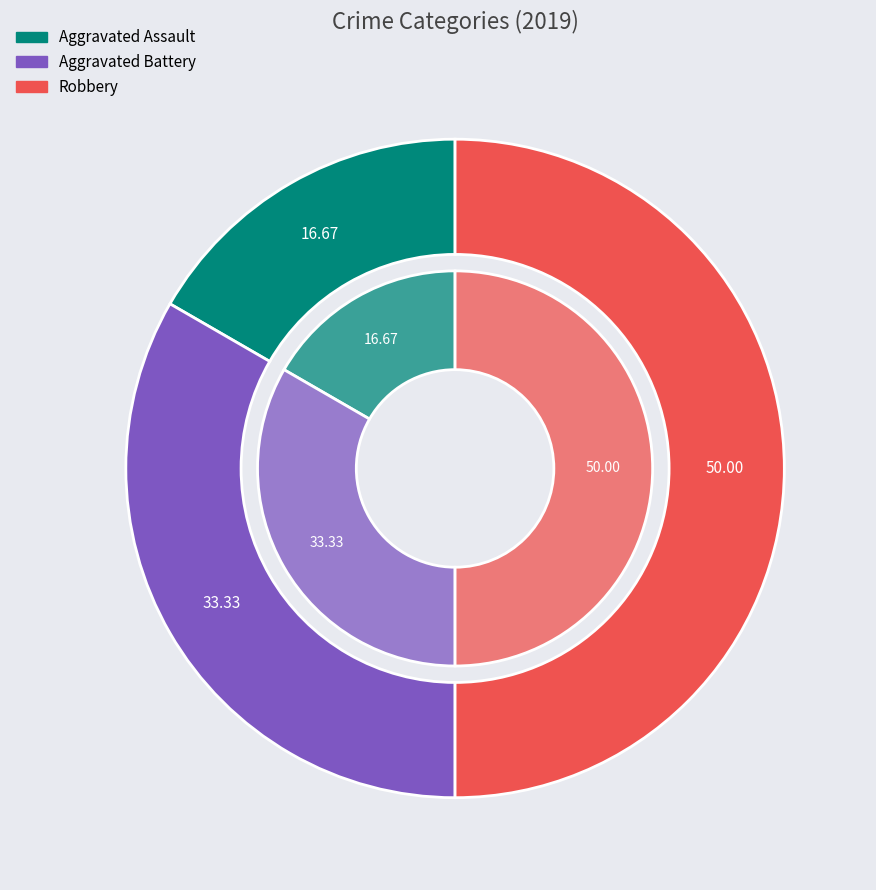

To the nearest percent, what percentage of the pie is 2?

50%